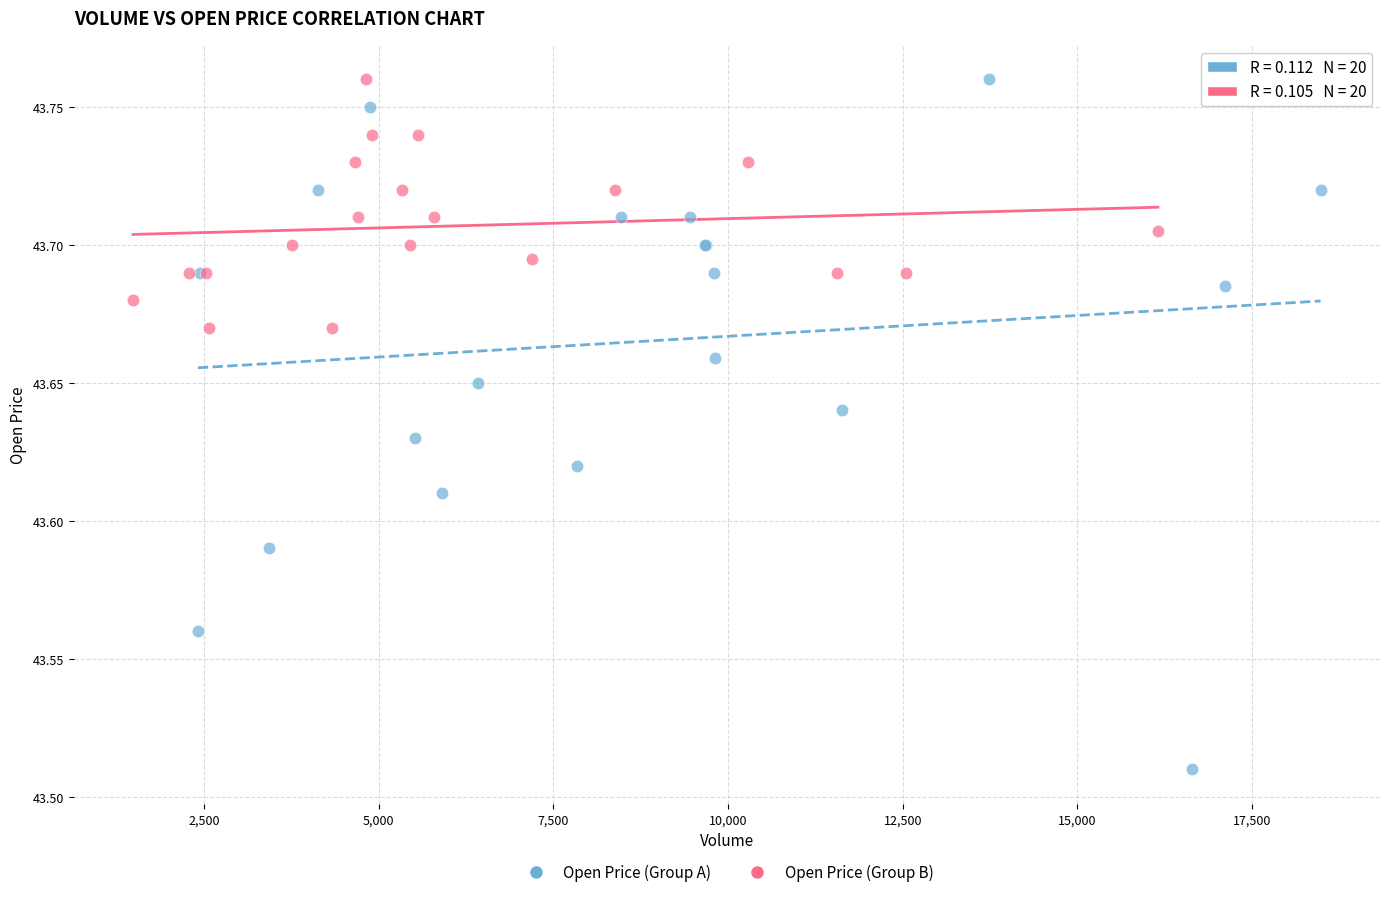

Which series has the largest Y range (max minus min)?

Open Price (Group A)